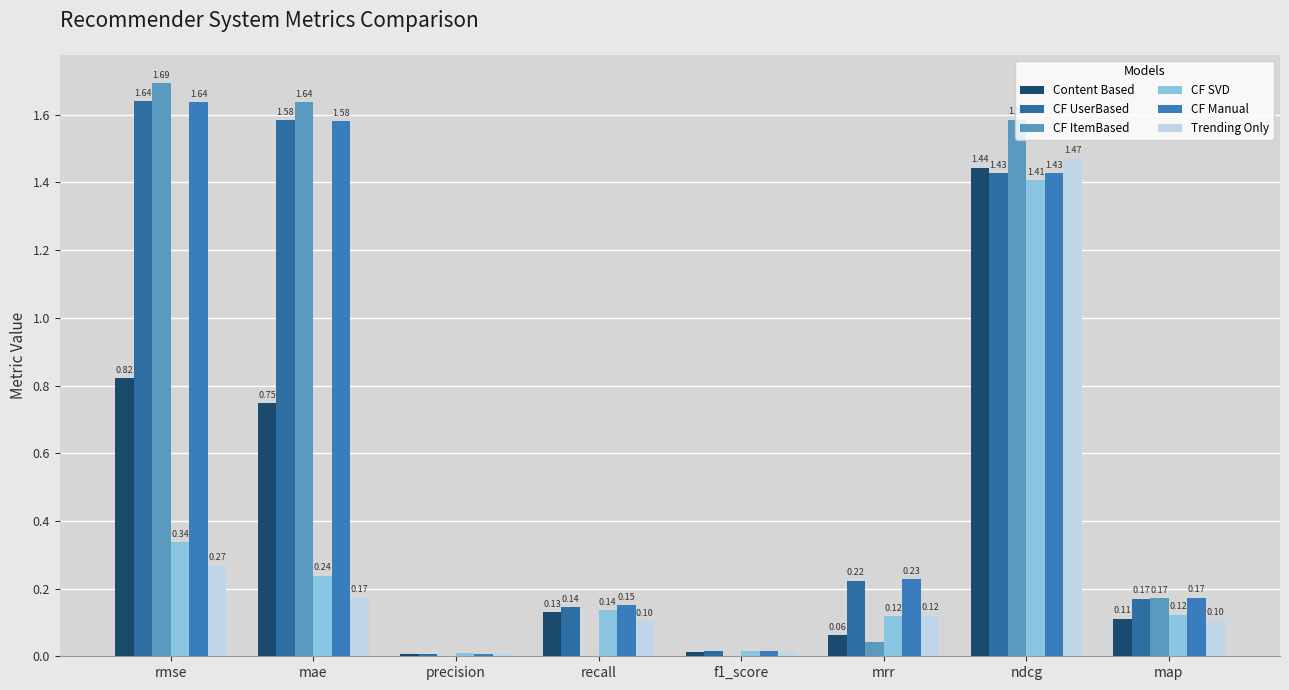

The Content Based series shows 0.1 at recall. True or false?

False